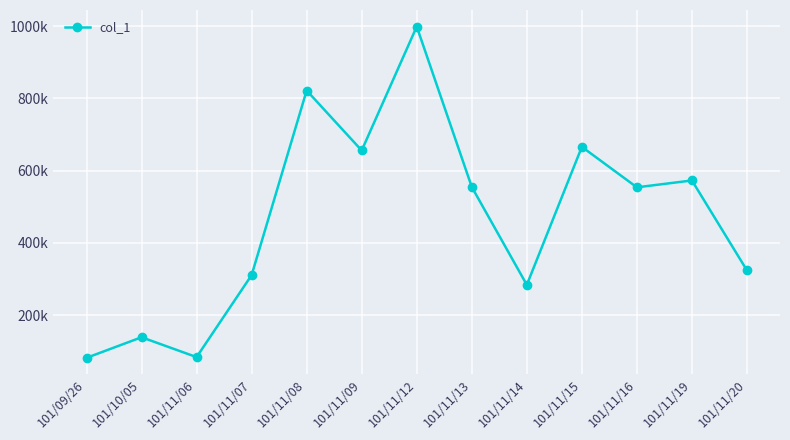

What is the label of the 10th point from the right?

101/11/07